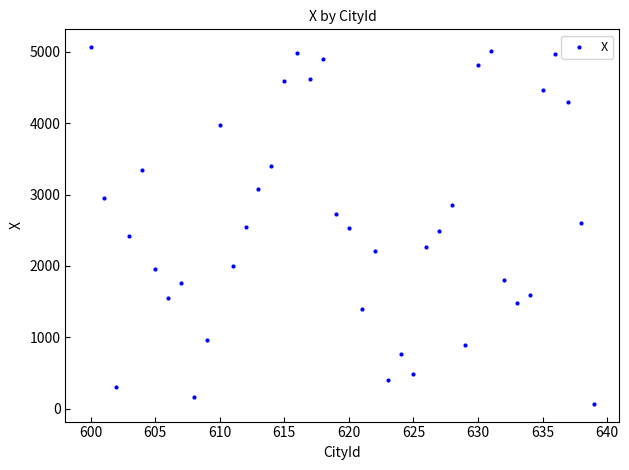

What is the range of X values (max minus min)?

39.0